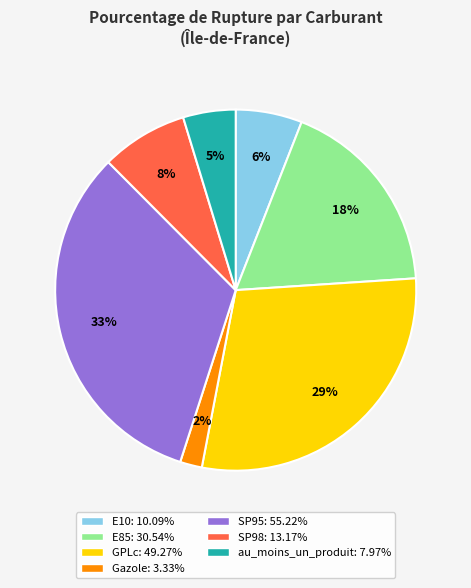

To the nearest percent, what is the combined percentage of E85 and au_moins_un_produit?

23%